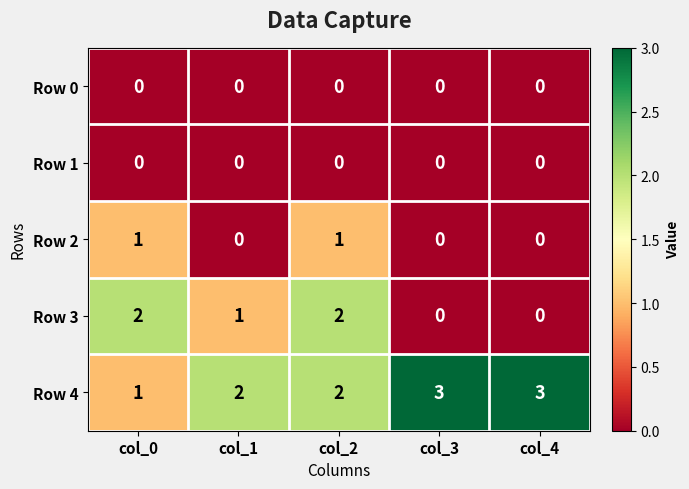

Reading left to right, extract all data points from this chart.

Row 0: col_0=0	col_1=0	col_2=0	col_3=0	col_4=0
Row 1: col_0=0	col_1=0	col_2=0	col_3=0	col_4=0
Row 2: col_0=1	col_1=0	col_2=1	col_3=0	col_4=0
Row 3: col_0=2	col_1=1	col_2=2	col_3=0	col_4=0
Row 4: col_0=1	col_1=2	col_2=2	col_3=3	col_4=3